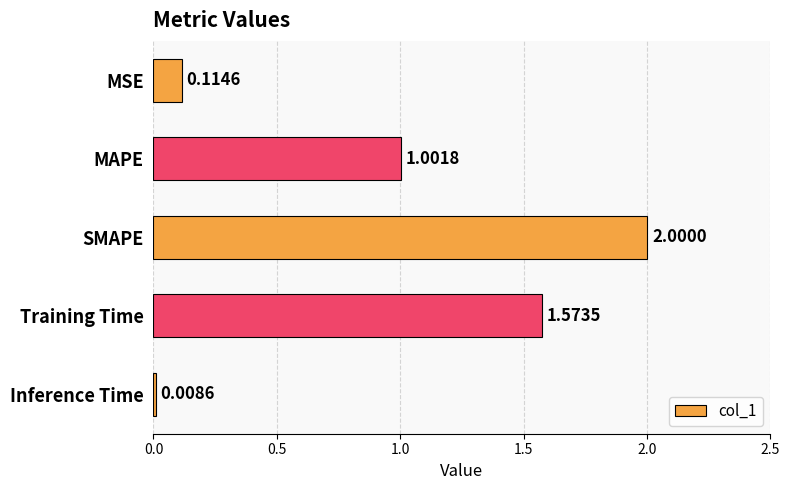

What is the difference between the maximum and minimum values?

2.0